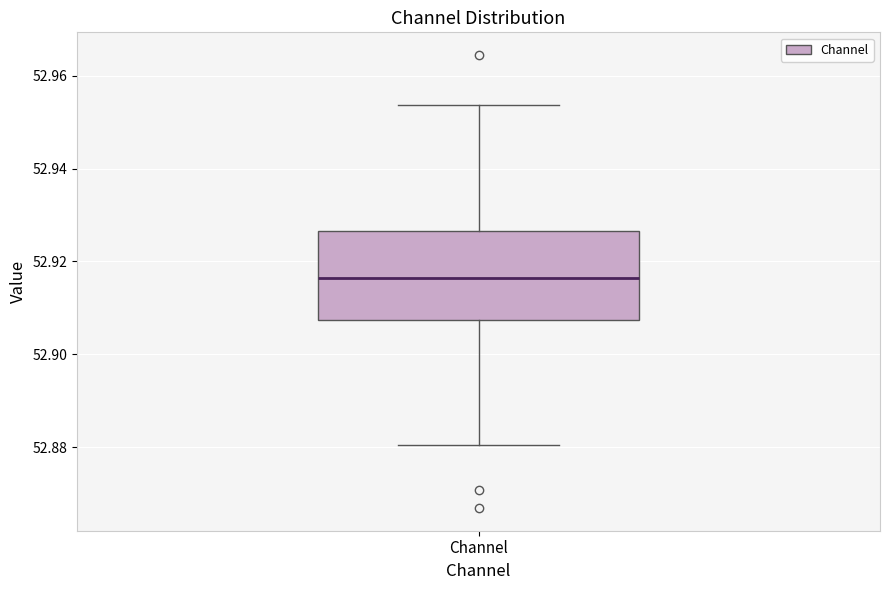

Read this box plot against the y-axis: the position of the median line, the range covered by the box, and the ends of both whiskers. The values are not printed on the chart, so give them approximately, as read against the axis.

median 52.916, box 52.908 to 52.926, whiskers 52.880 to 52.954